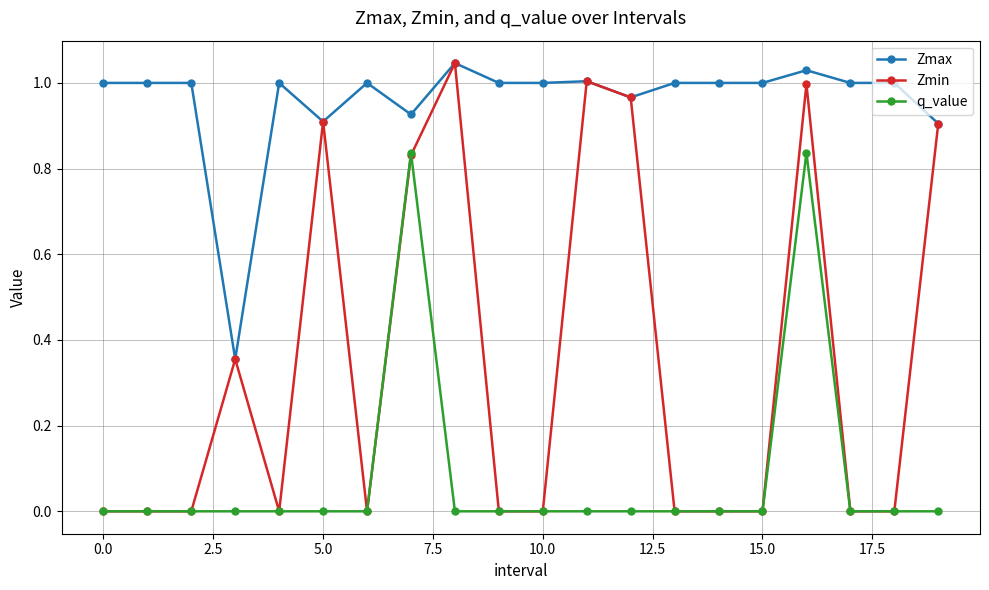

Which series has the largest total across all categories?

Zmax